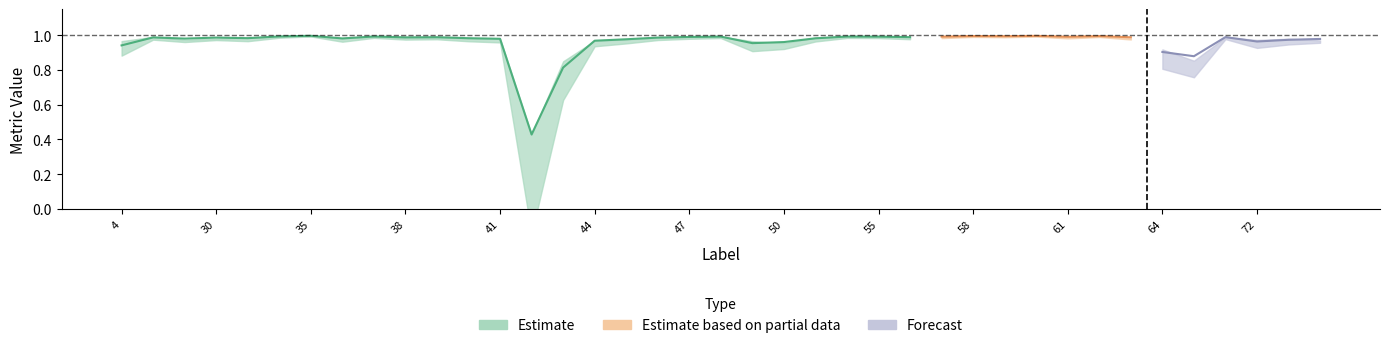

Does the chart display data point markers on the line(s)?

No